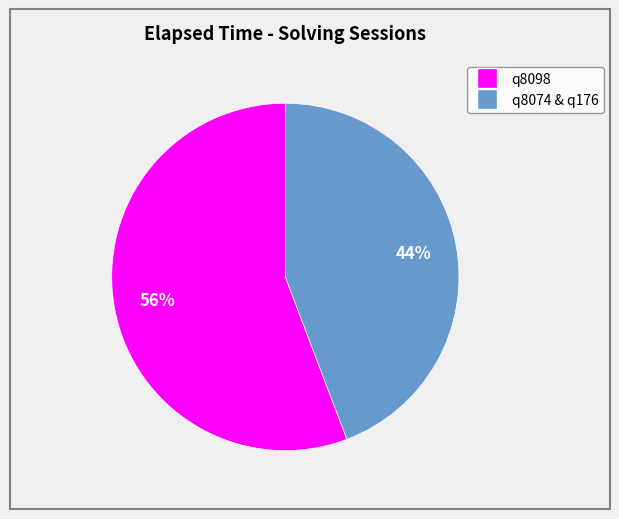

Does any single category account for the majority?

Yes